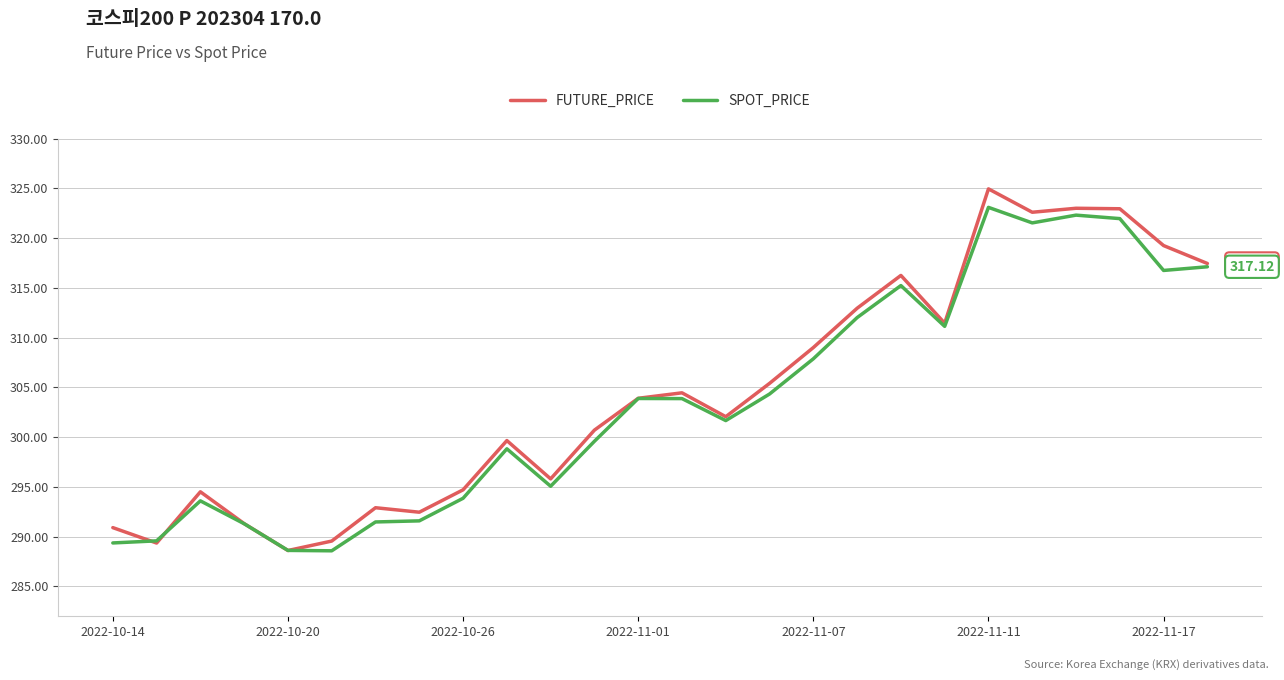

Which series has the largest range (max minus min)?

FUTURE_PRICE